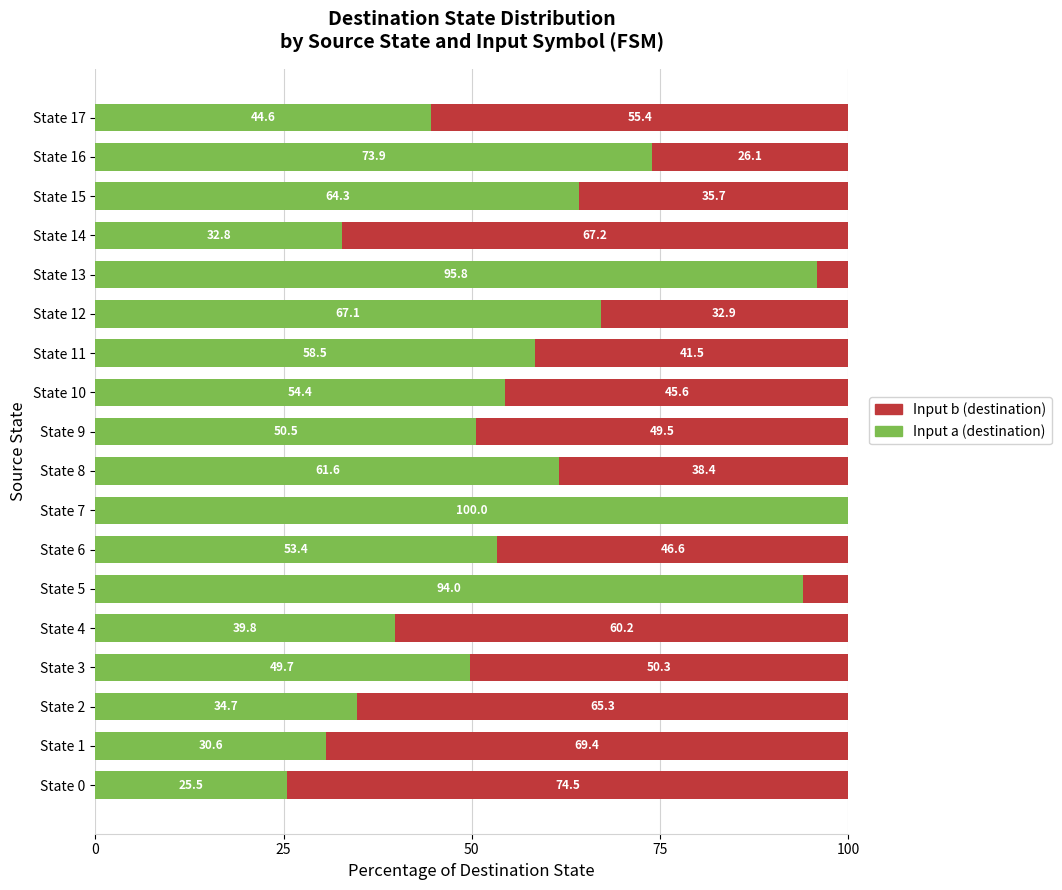

At which label does Input a (destination) reach its peak?

State 7